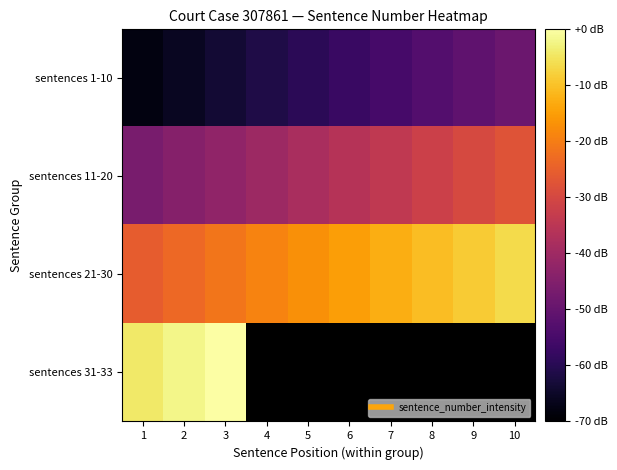

List the series in order of their peak value, highest first.

sentences 31-33, sentences 21-30, sentences 11-20, sentences 1-10